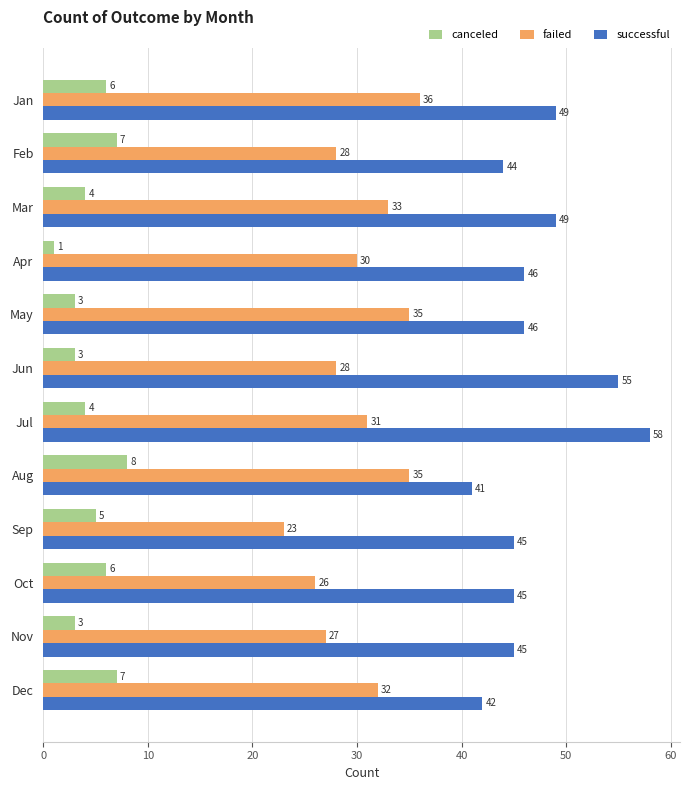

Which label corresponds to the largest value in the chart?

Jul